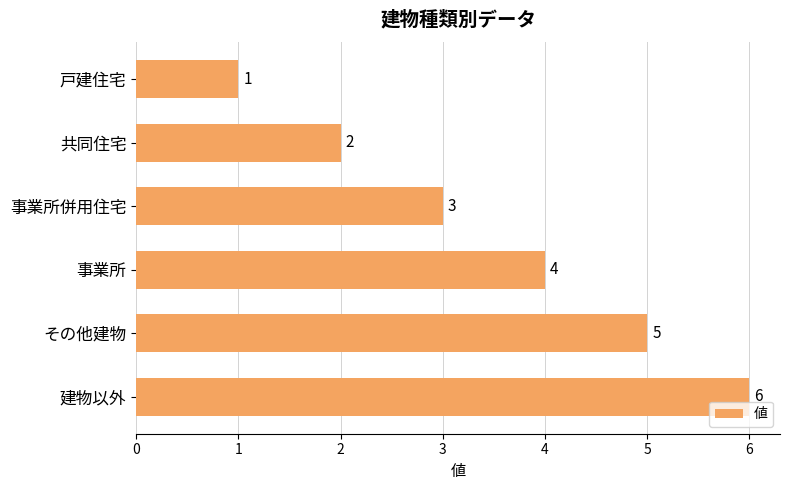

The chart shows a value of 5 at 事業所併用住宅. True or false?

False